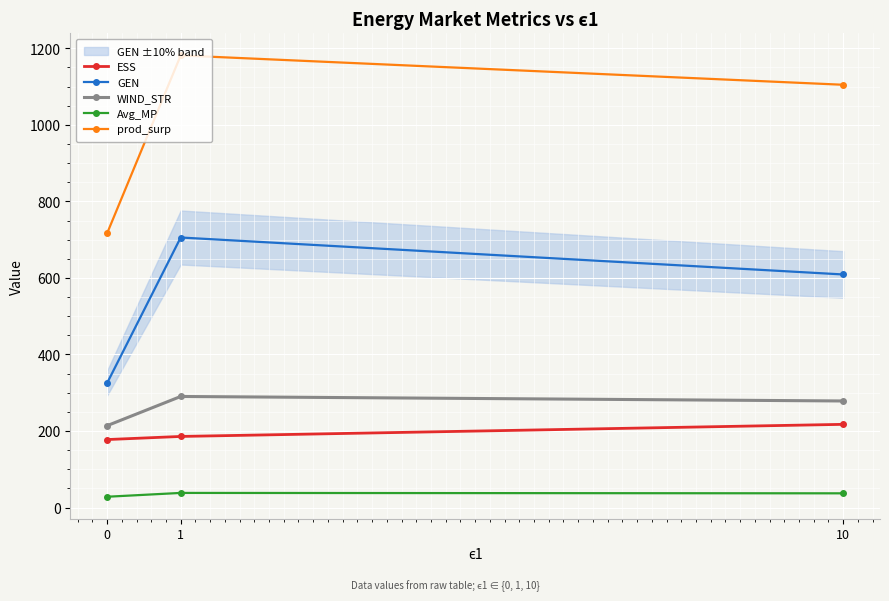

The value of prod_surp at 1 is 1181.5. True or false?

True